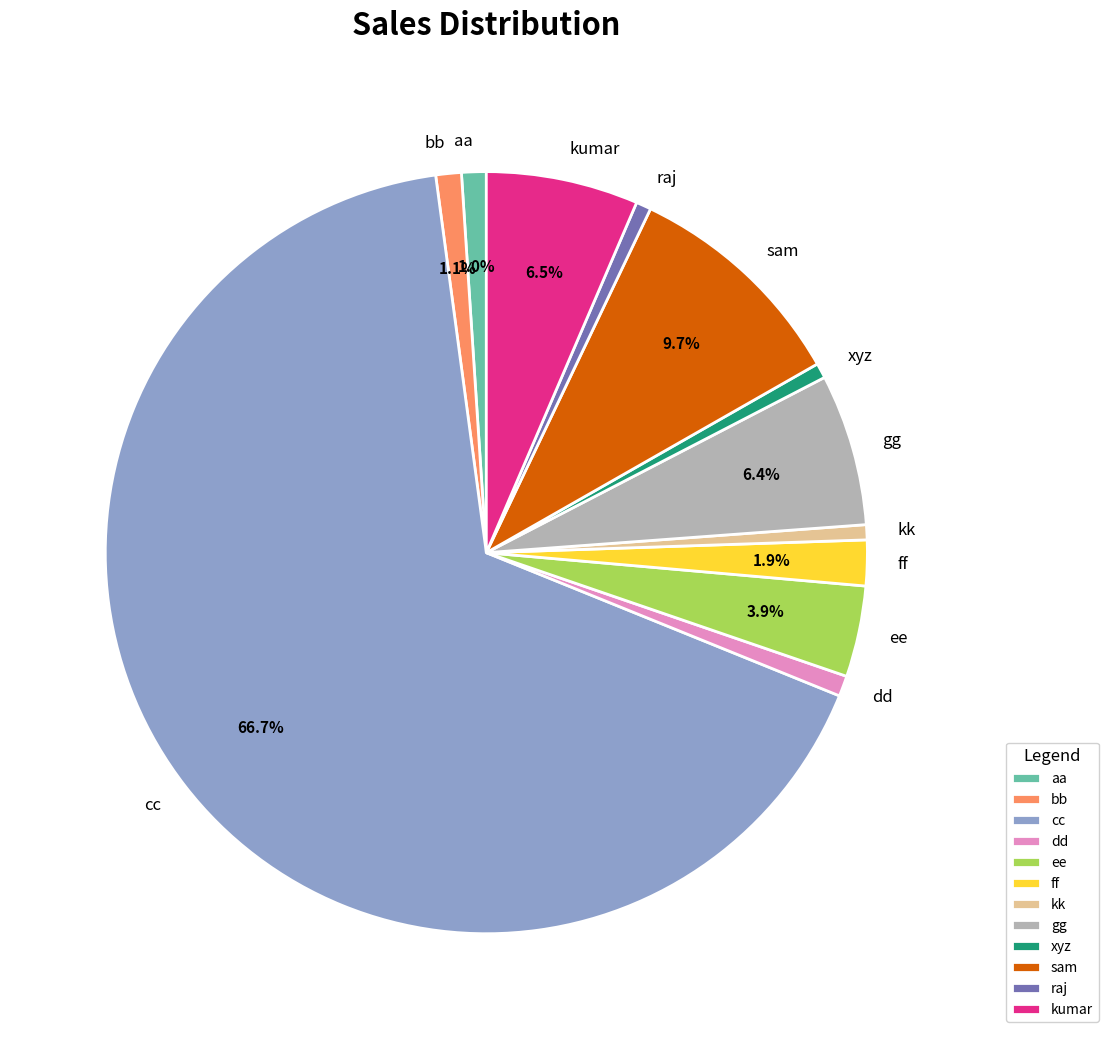

To the nearest percent, what is the difference between the bb and sam slice percentages?

9%